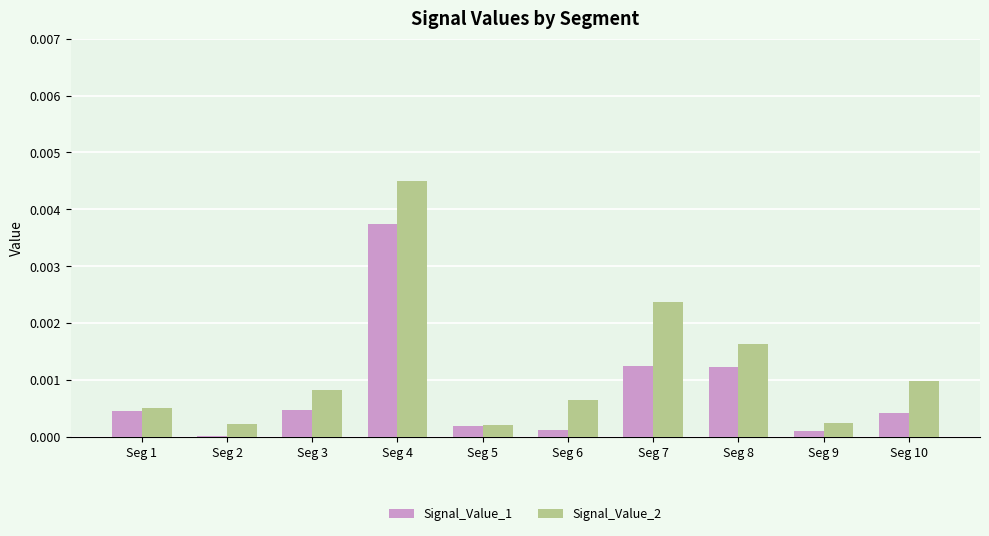

List the series in order of their overall mean, lowest first.

Signal_Value_1, Signal_Value_2